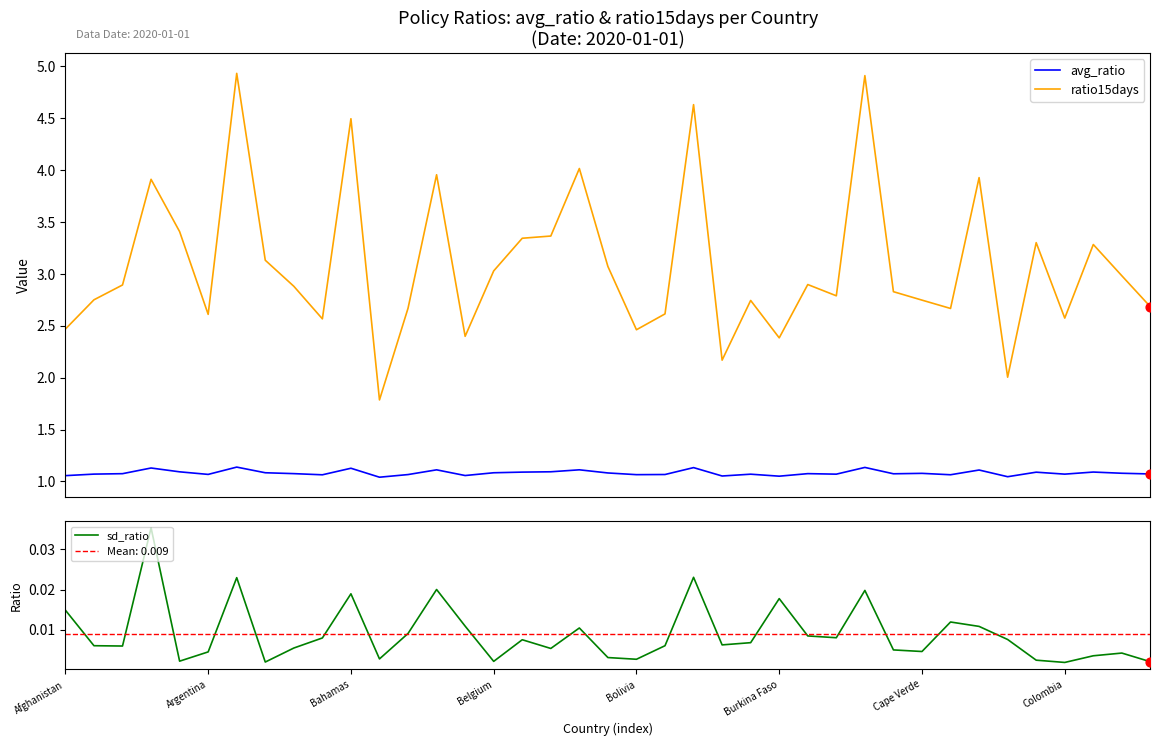

True or false: ratio15days and avg_ratio cross at least once.

False